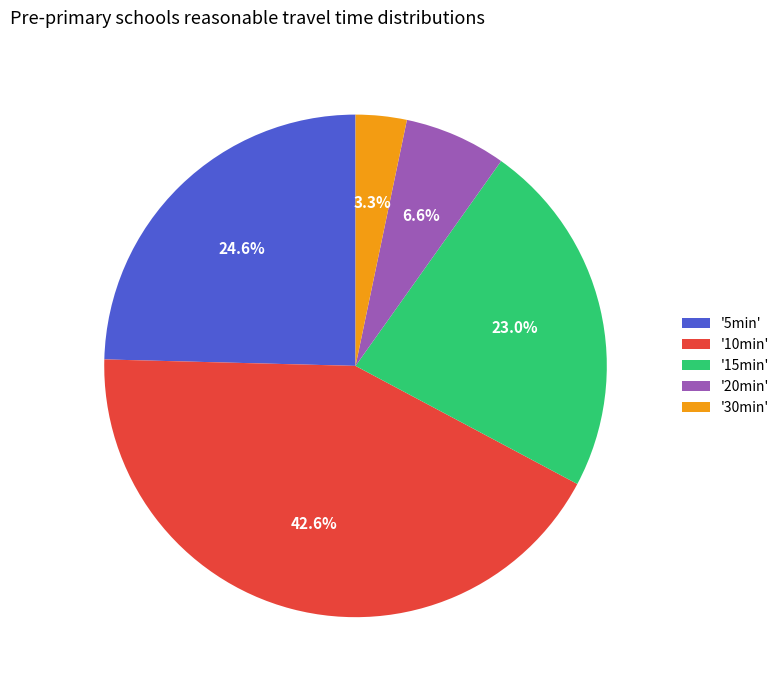

Rank the categories by value from lowest to highest.

'30min', '20min', '15min', '5min', '10min'